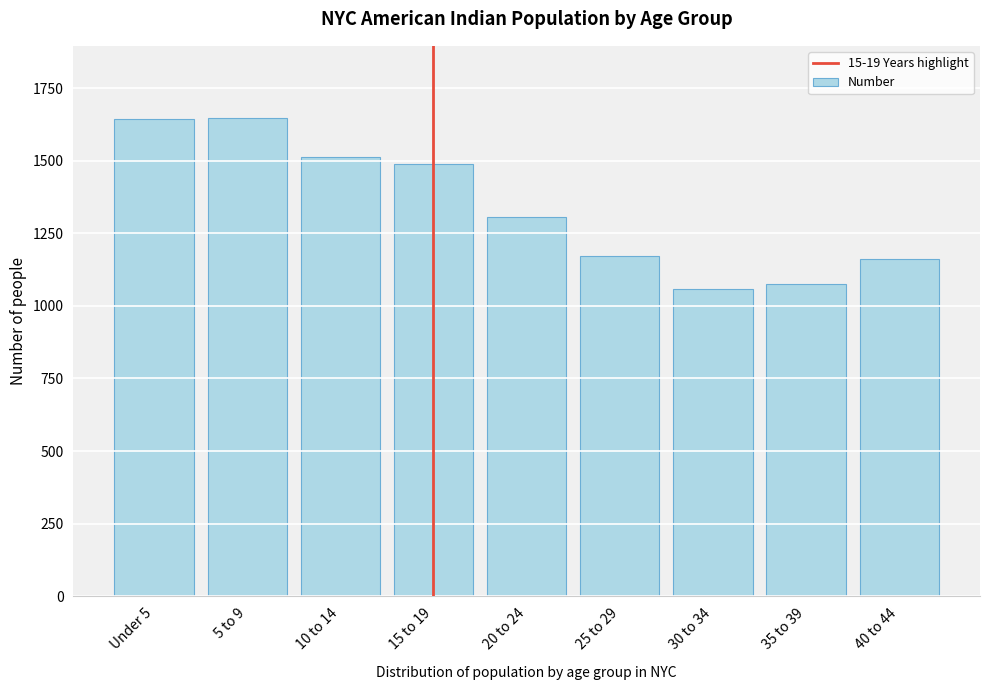

What is the ratio of the value at 5 to 9 to the value at 40 to 44?

1.4